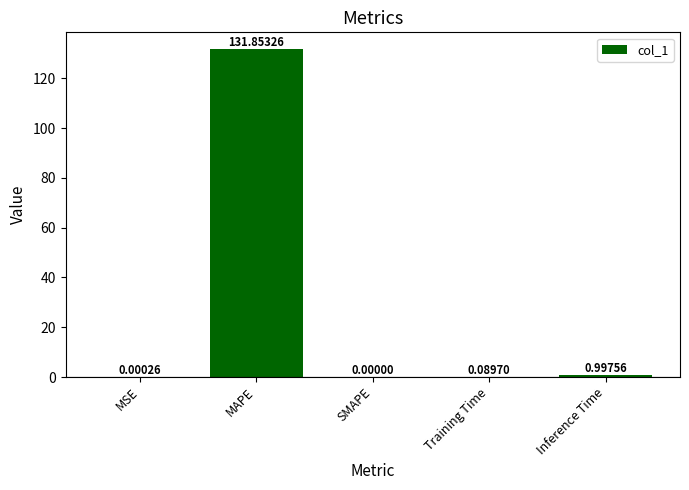

At which label is the value closest to 65?

Inference Time